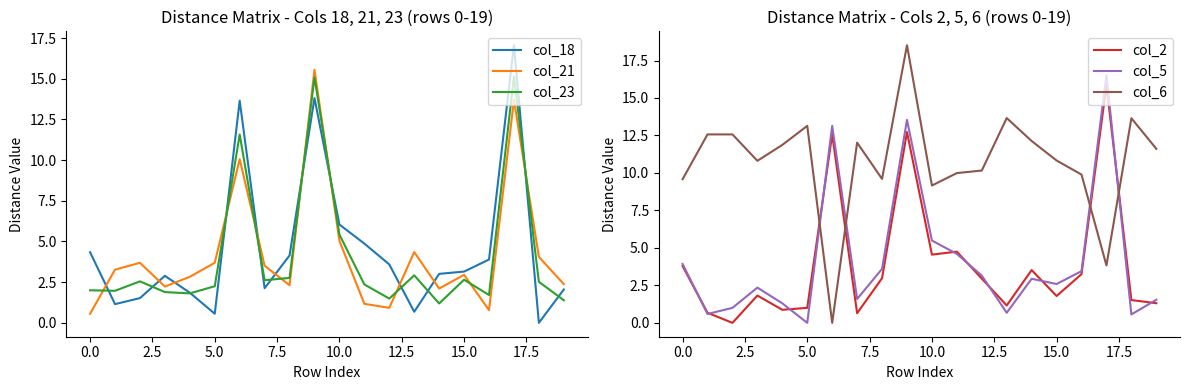

Is it true that col_18 equals 0.6 at 5.0?

True